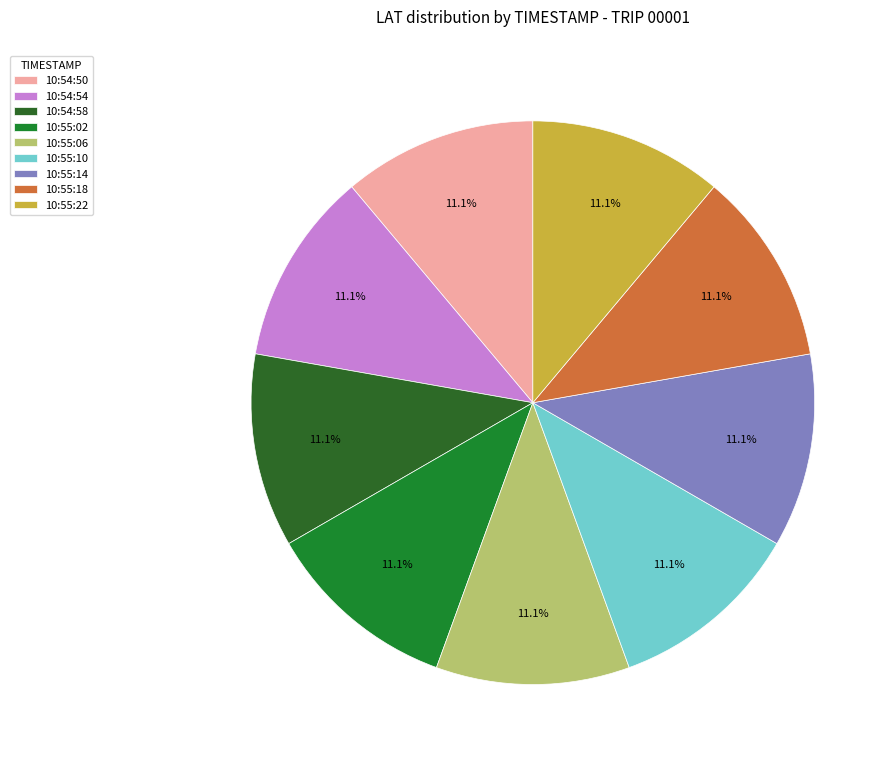

What is the ratio of the value at 10:55:18 to the value at 10:55:22?

1.0